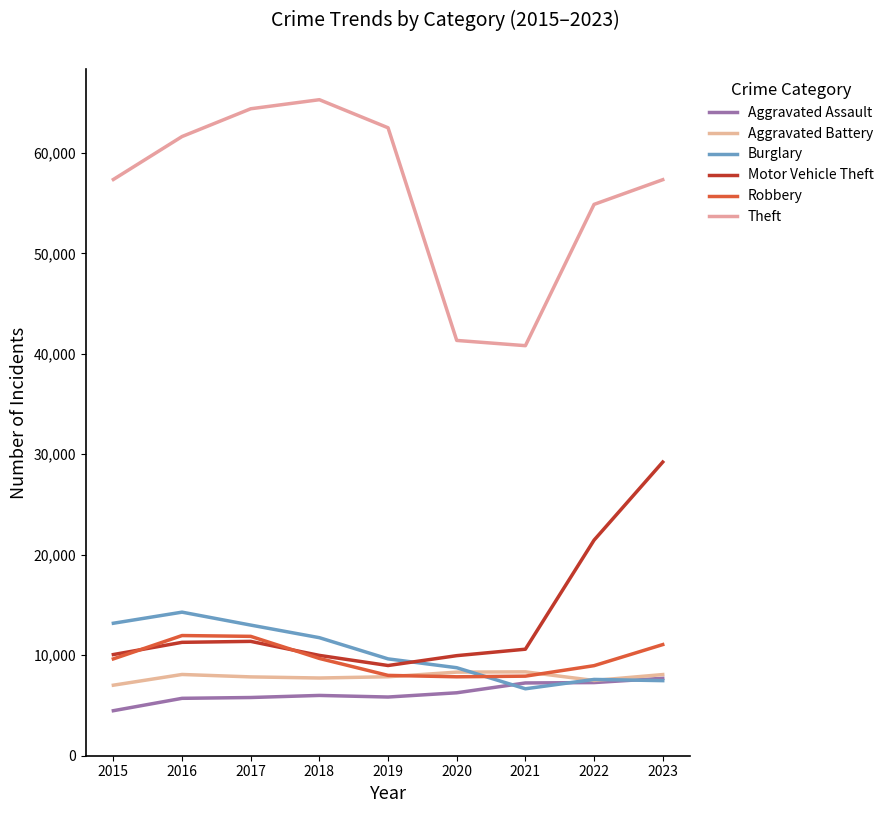

True or false: Theft and Motor Vehicle Theft intersect in this chart.

False